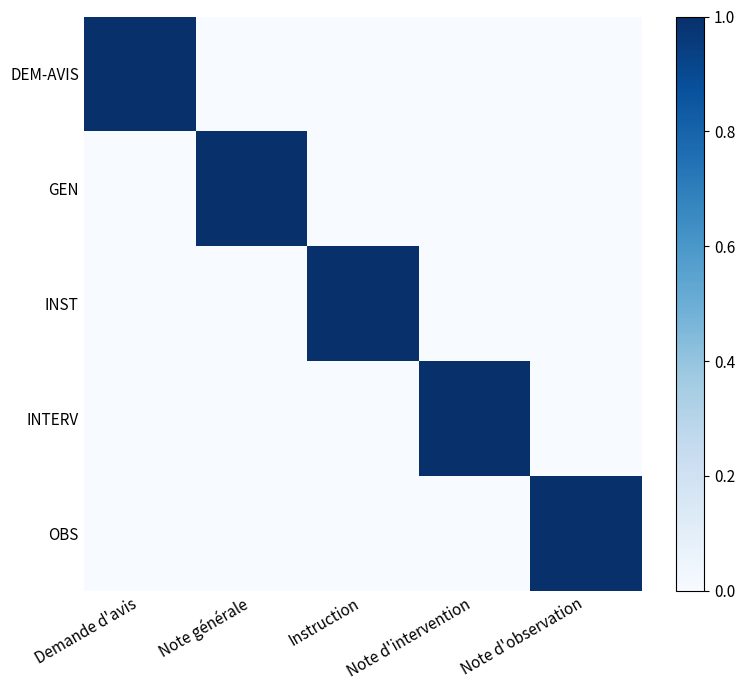

Rank the series by their maximum value, from highest to lowest.

DEM-AVIS, GEN, INST, INTERV, OBS